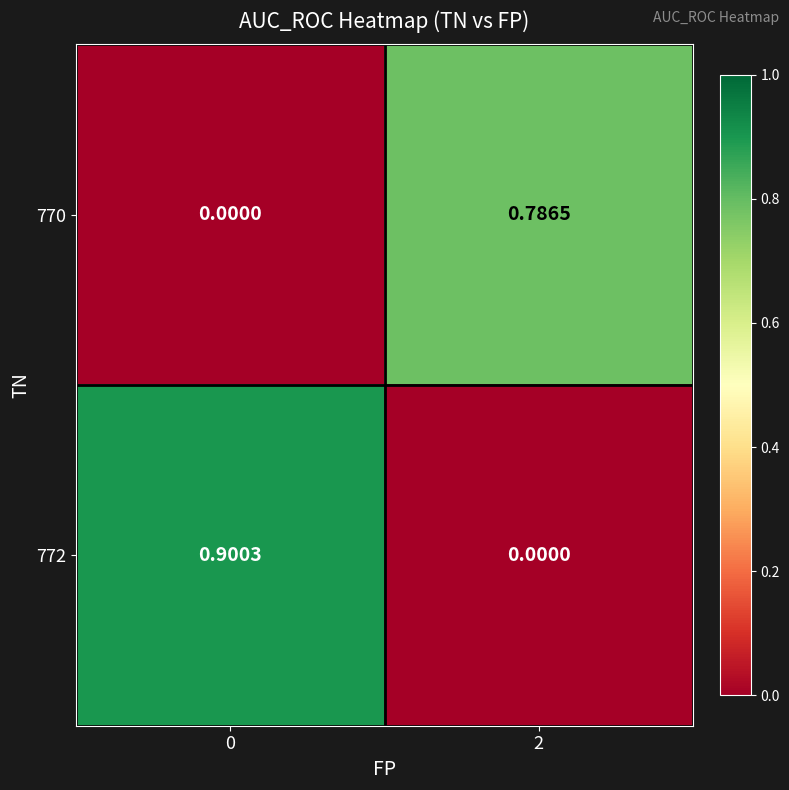

List the series in order of their overall mean, highest first.

772, 770